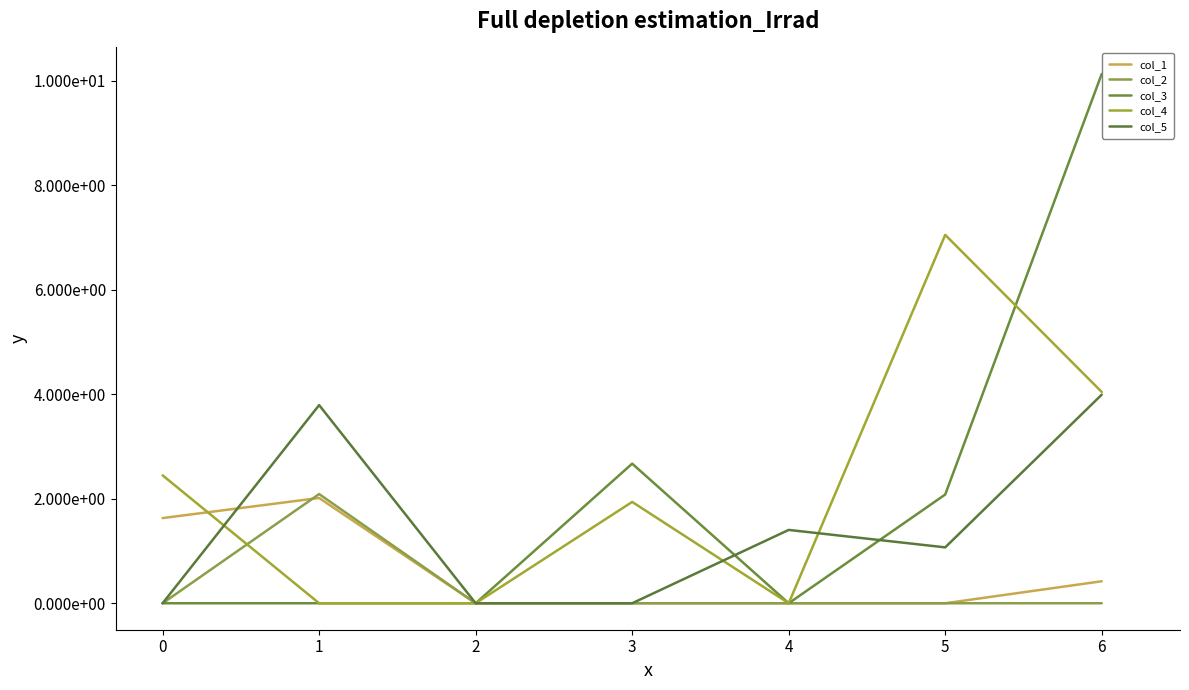

What is the average value of the col_1 series?

0.6